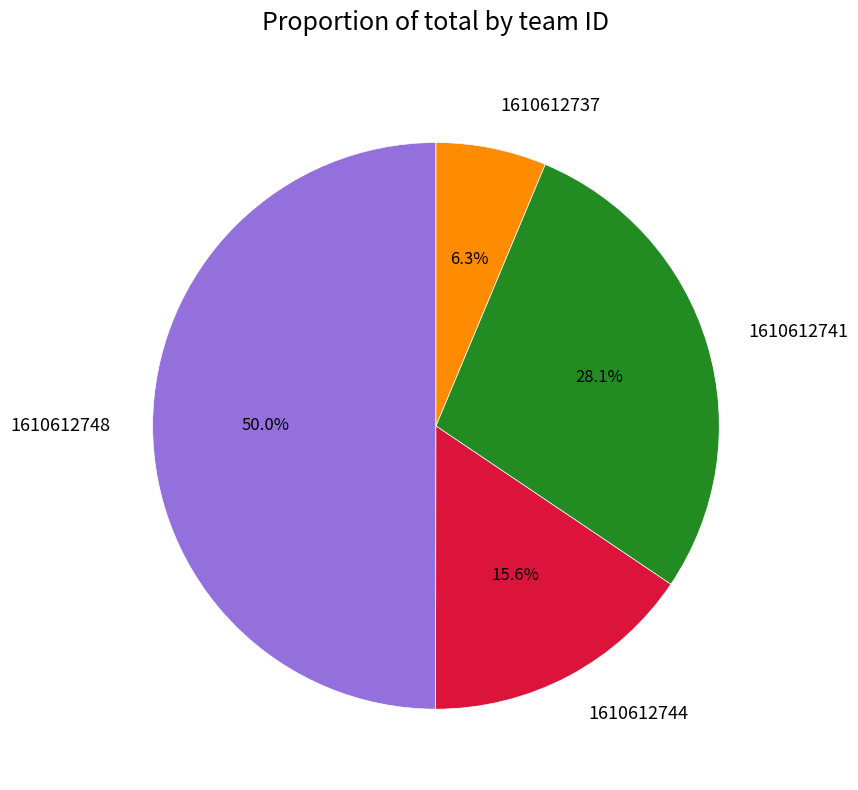

To the nearest percent, what portion does 1610612737 represent?

6%